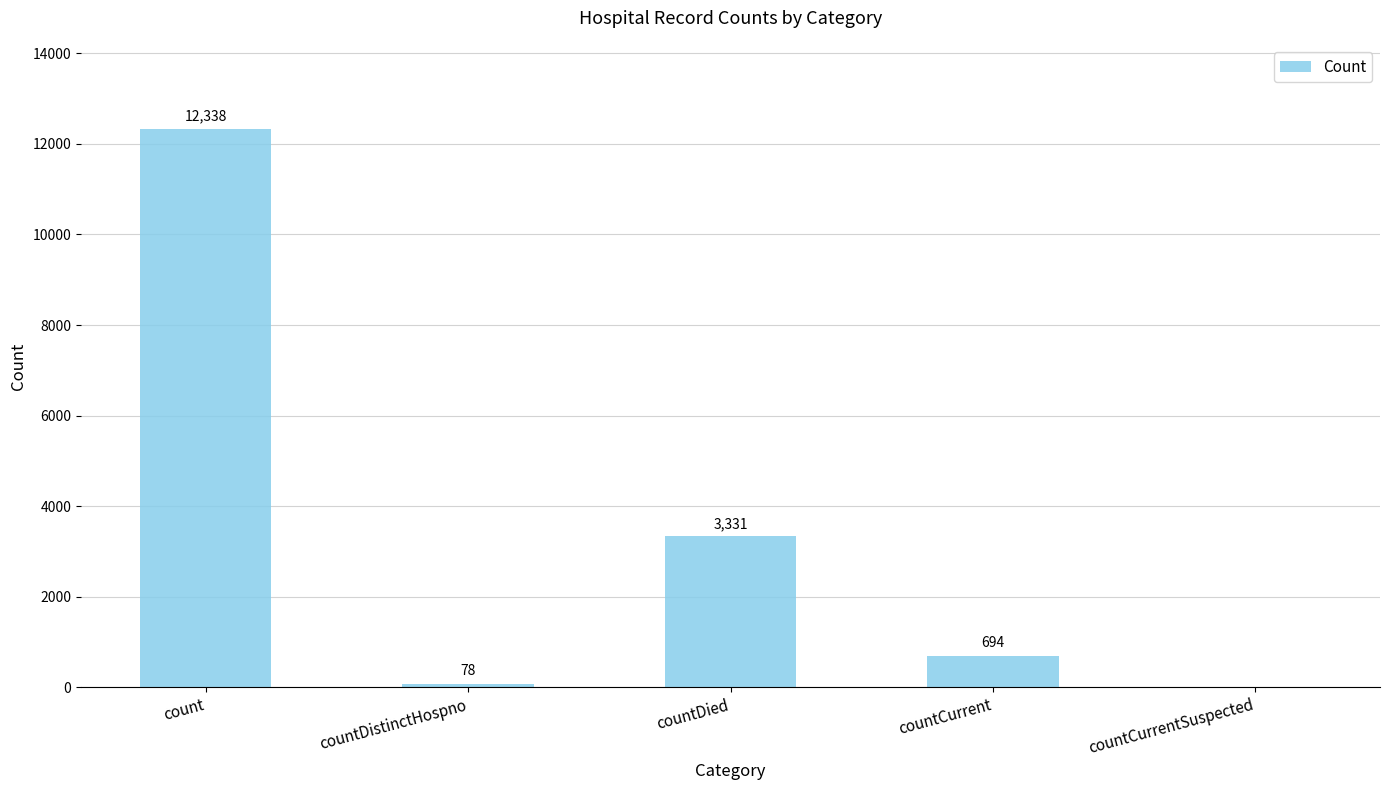

Approximately how many times larger is the value at count compared to countDied?

3.7